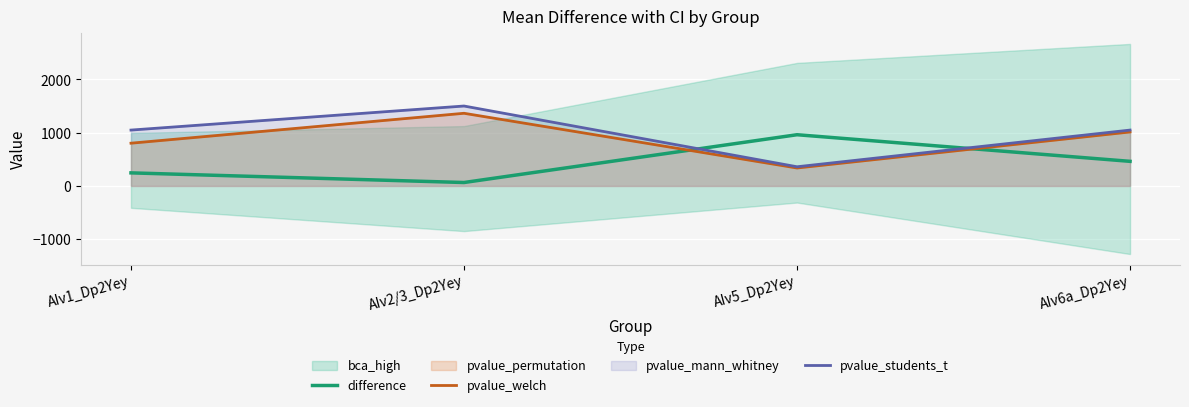

The value of difference at AIv1_Dp2Yey is 245.7. True or false?

True